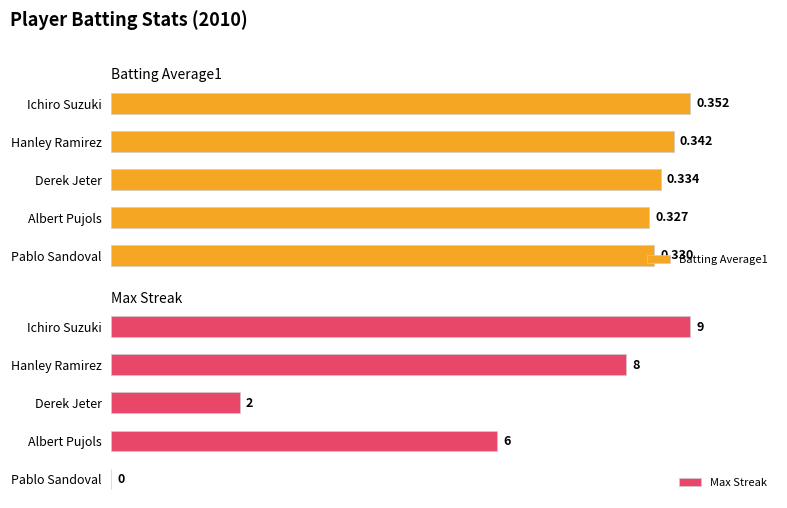

Which category has the lowest value in the Batting Average1 series?

Albert Pujols